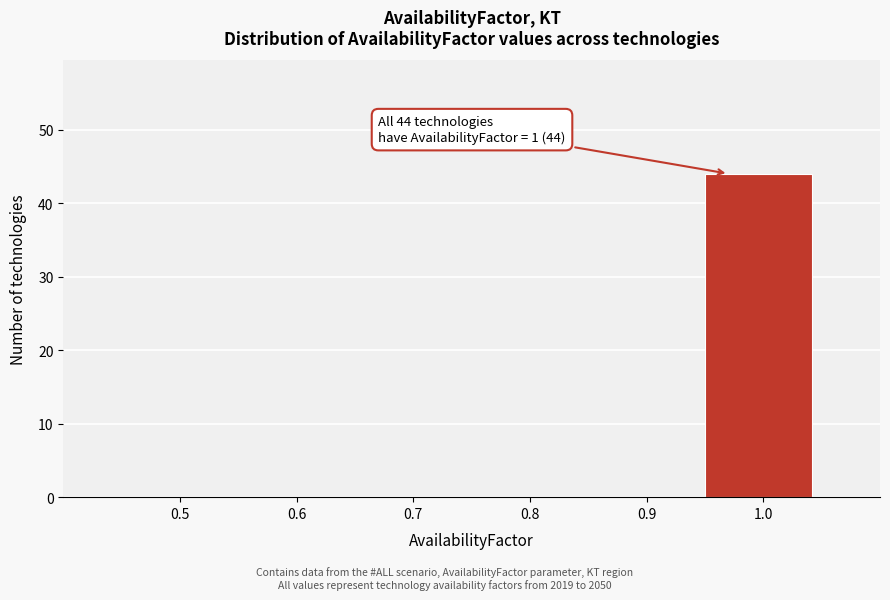

Reading left to right, extract all data points from this chart.

0.5=0	0.6=0	0.7=0	0.8=0	0.9=0	1.0=44